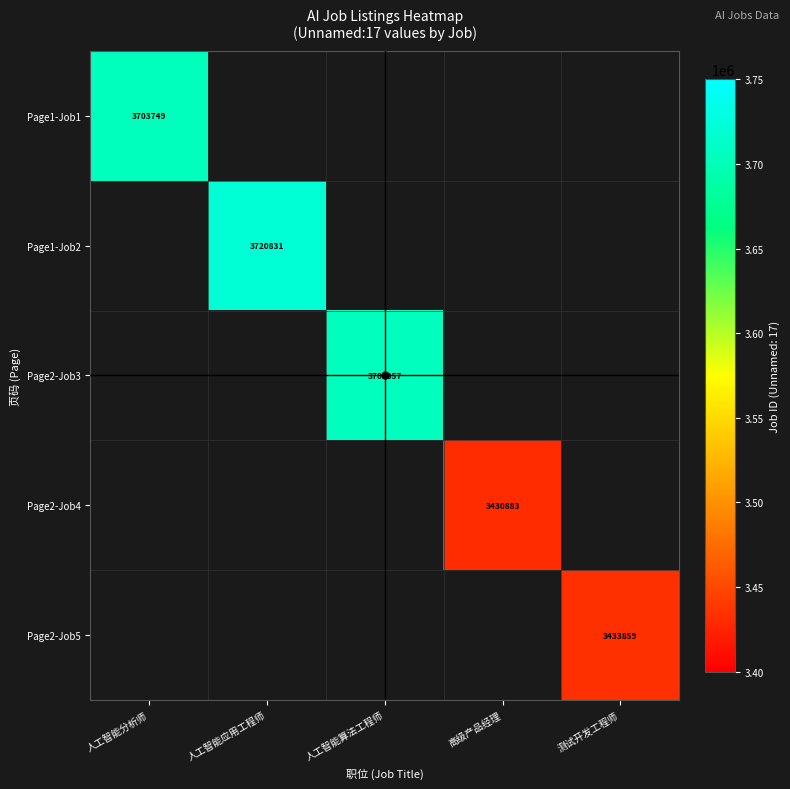

The value of Page2-Job3 at 人工智能算法工程师 is 3705357. True or false?

True